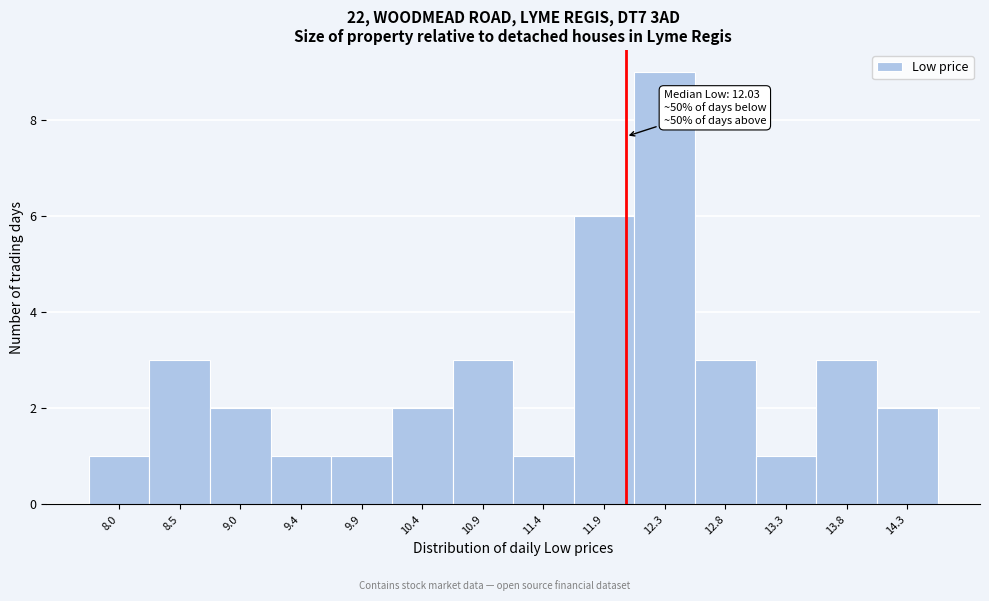

Which range on the x-axis has the tallest bar?

12.10 to 12.60